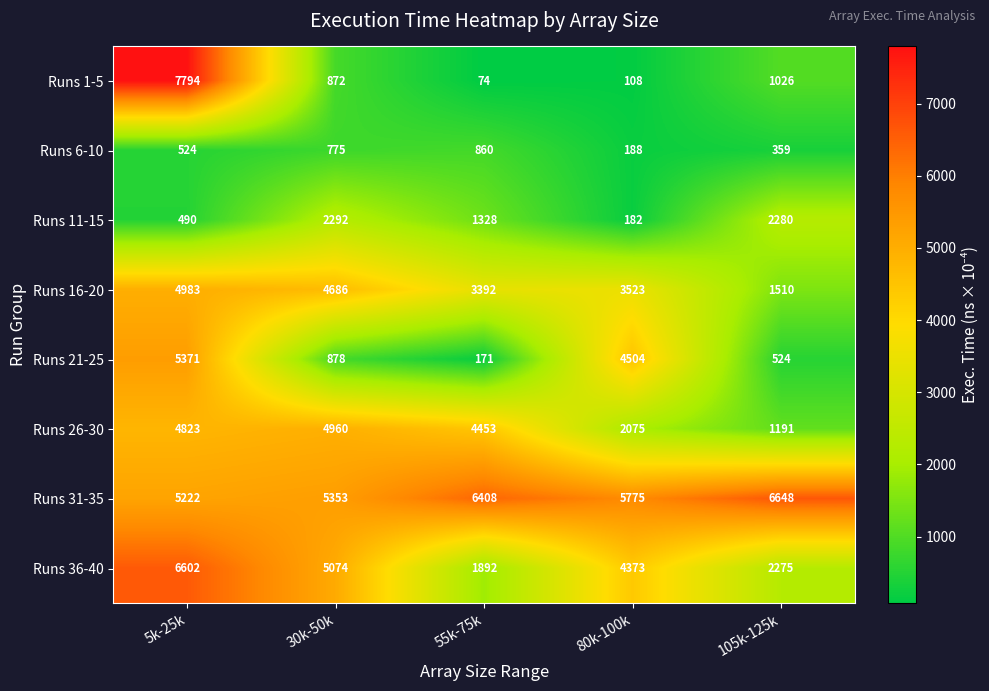

Which series has the largest total across all categories?

Runs 31-35